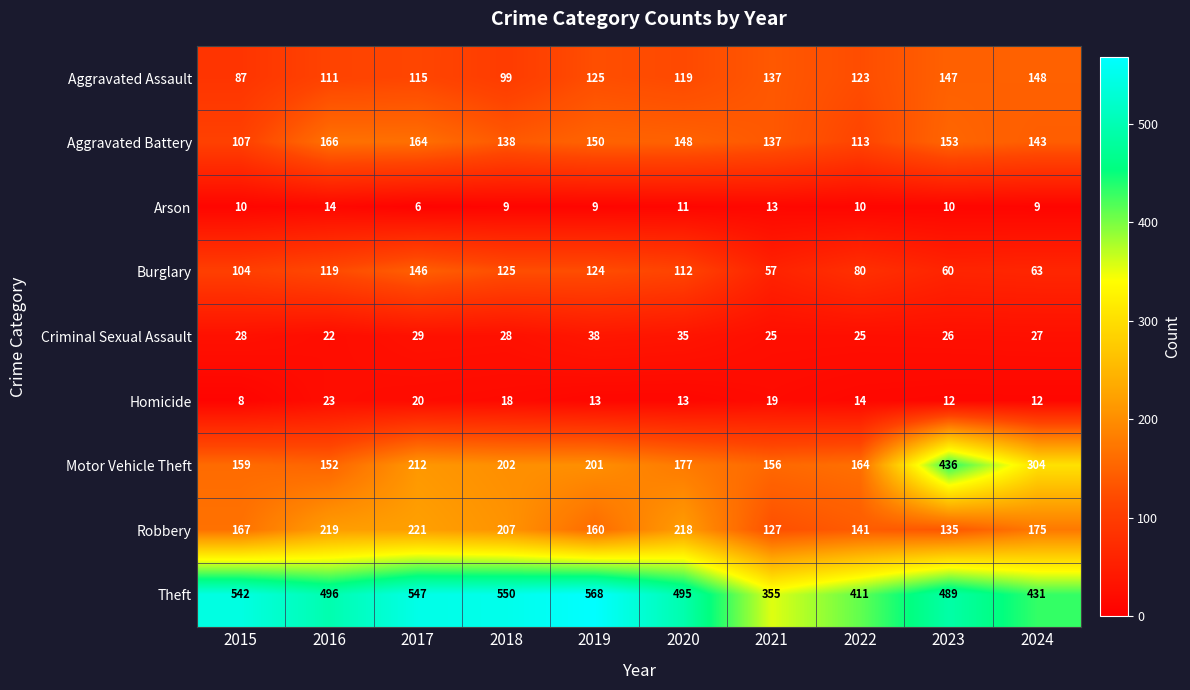

The Homicide series shows 19 at 2021. True or false?

True